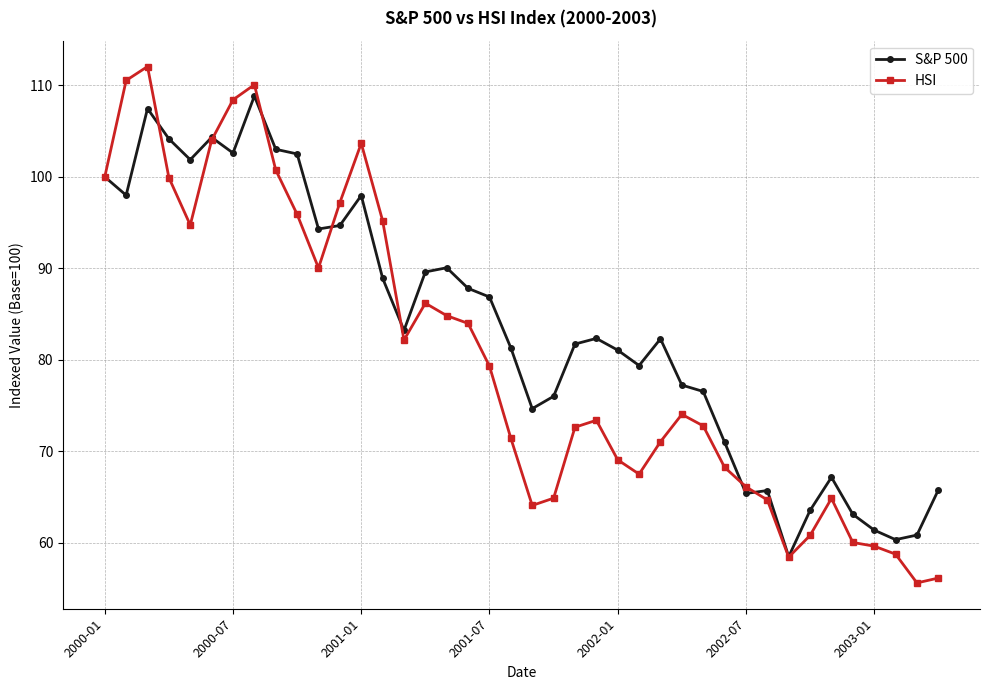

What is the maximum value for HSI?

112.1